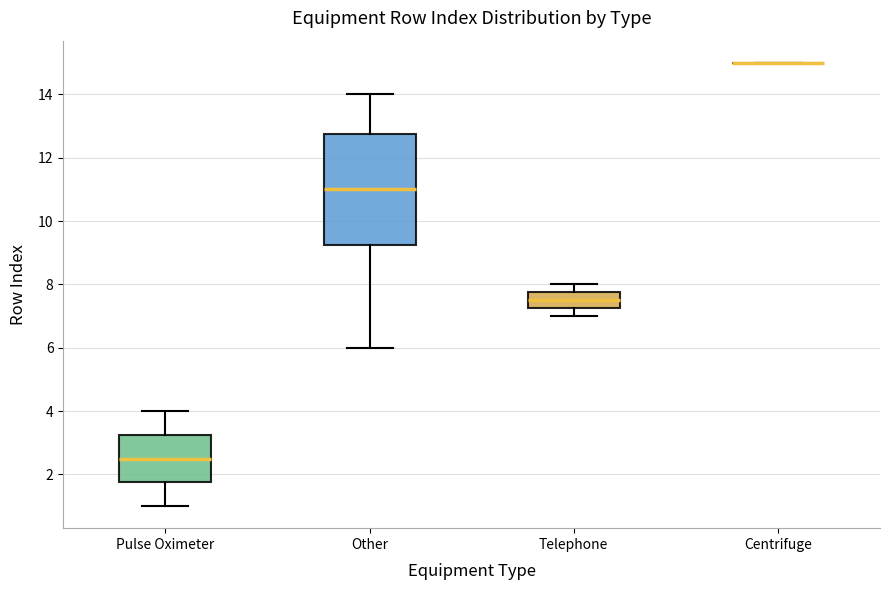

Which box is the tallest, from its lower edge to its upper edge?

Other